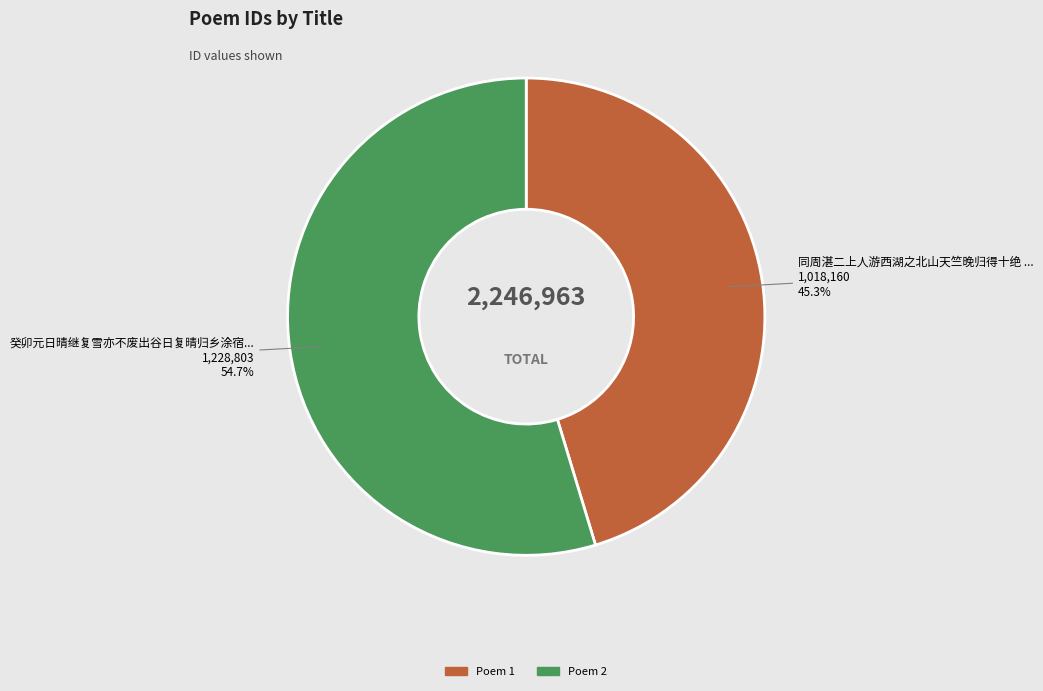

Is there any slice that represents more than half of the pie?

Yes